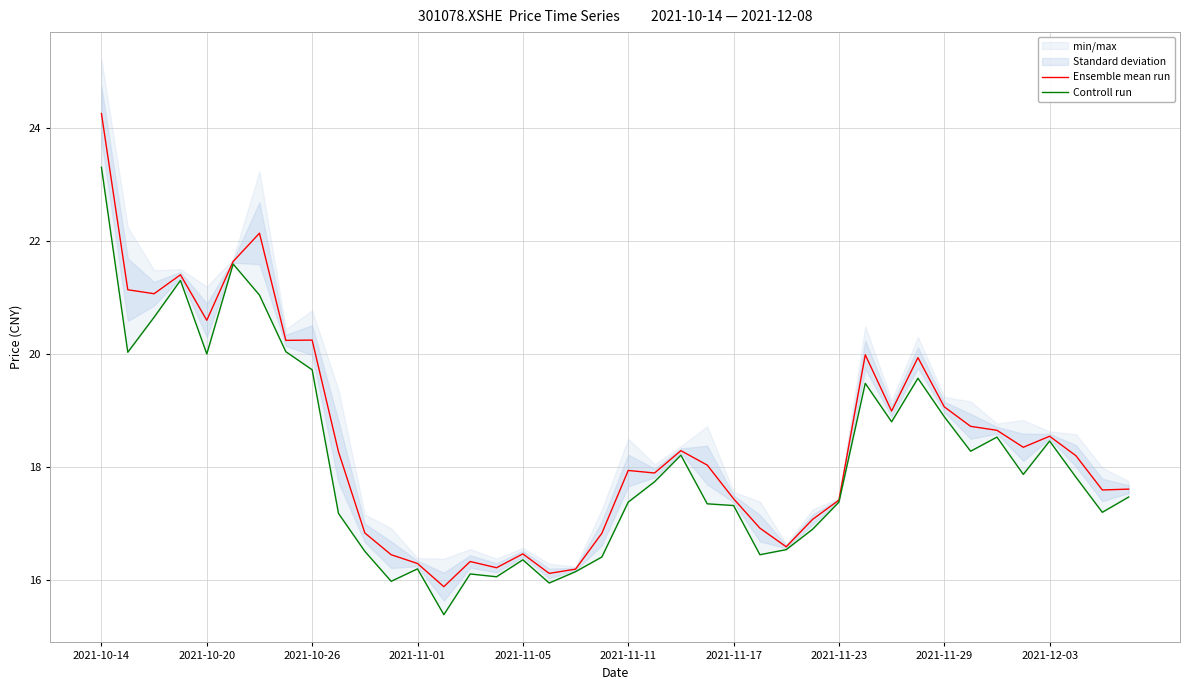

At which category is the sum across all series the highest?

2021-10-14